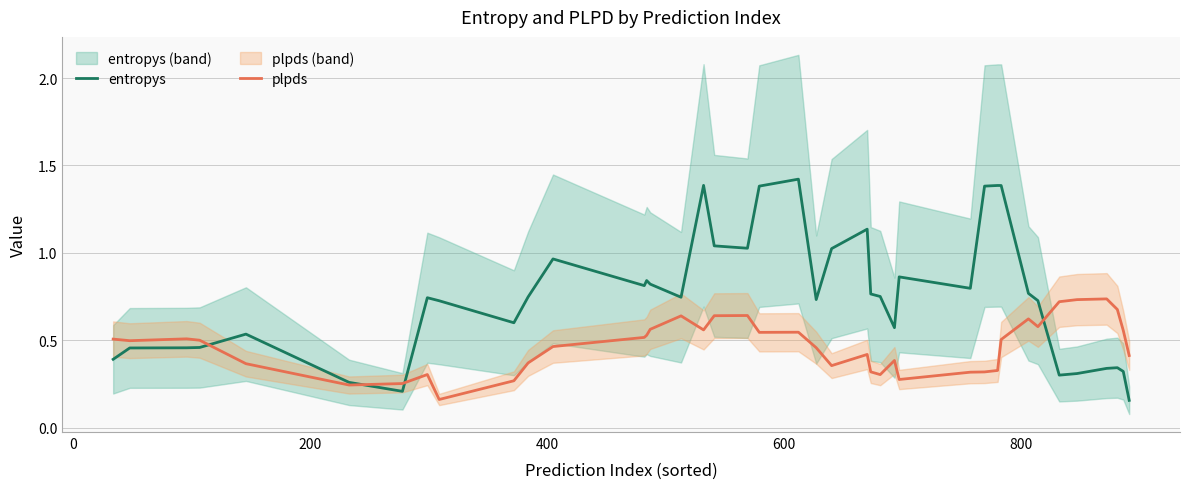

What is the highest value of the entropys series?

1.4